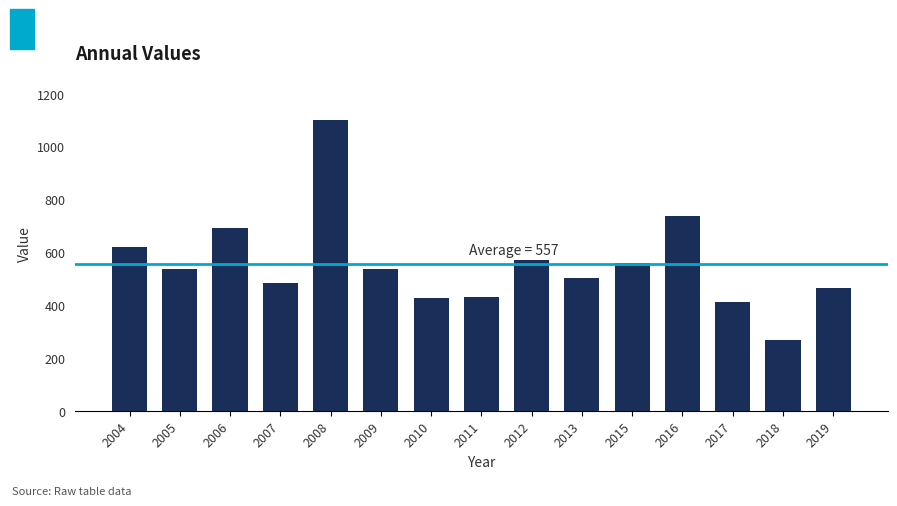

Read the value at 2006.

691.3